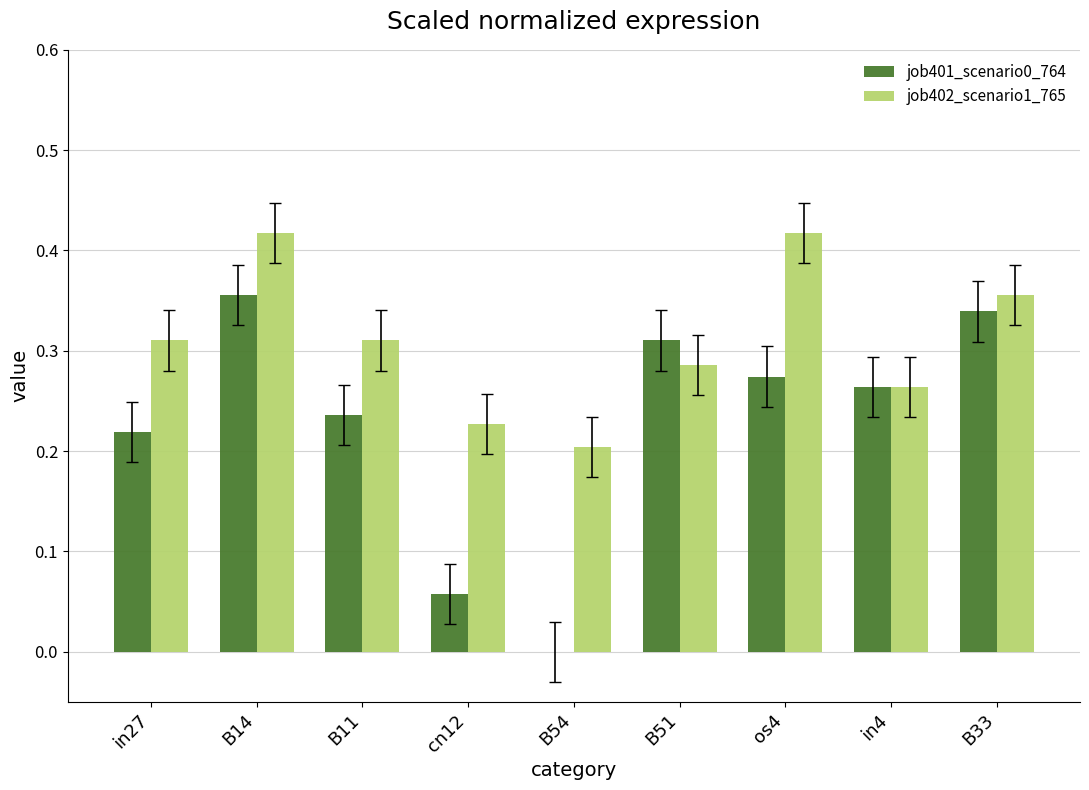

At which category is the sum across all series the highest?

B14